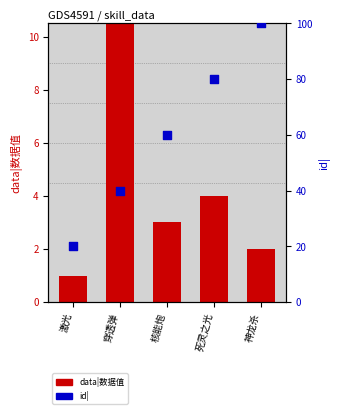

Which series contains the lowest Y value?

data|数据值